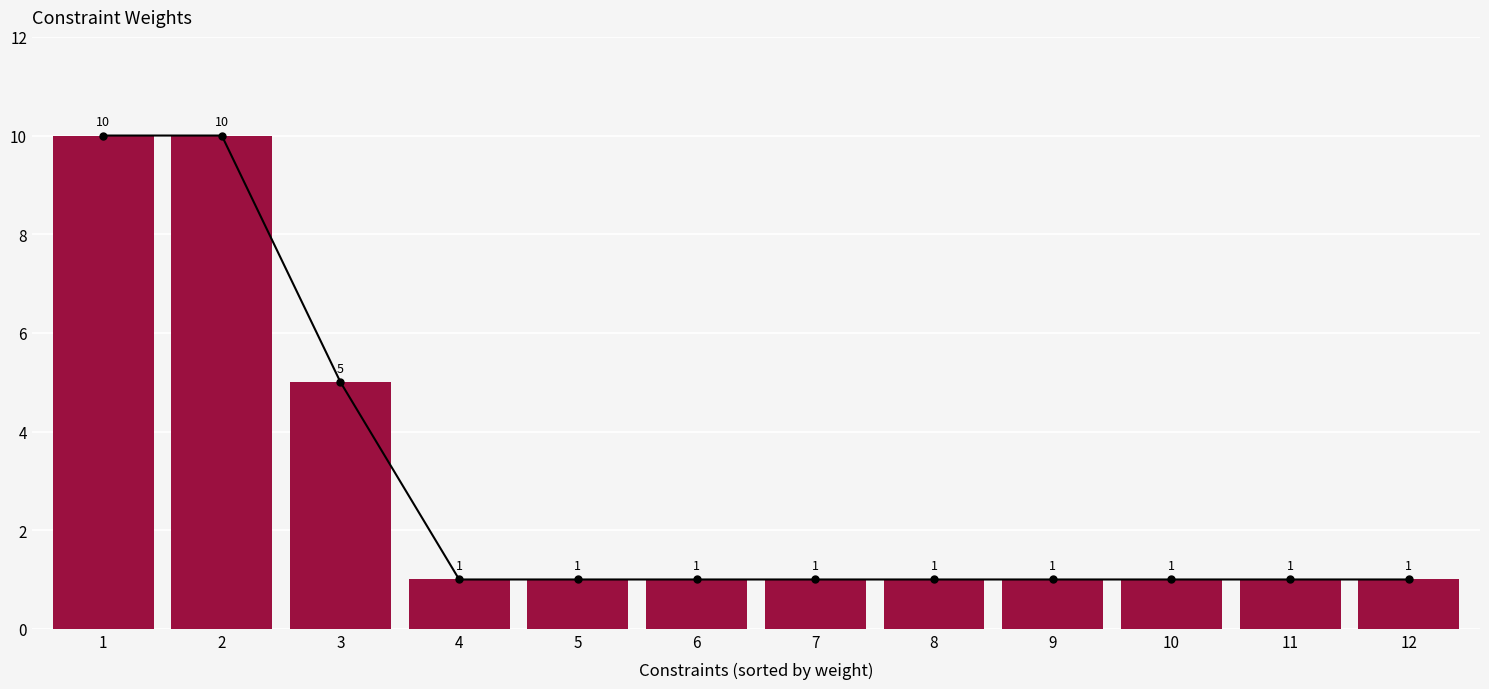

What is the smallest value displayed?

1